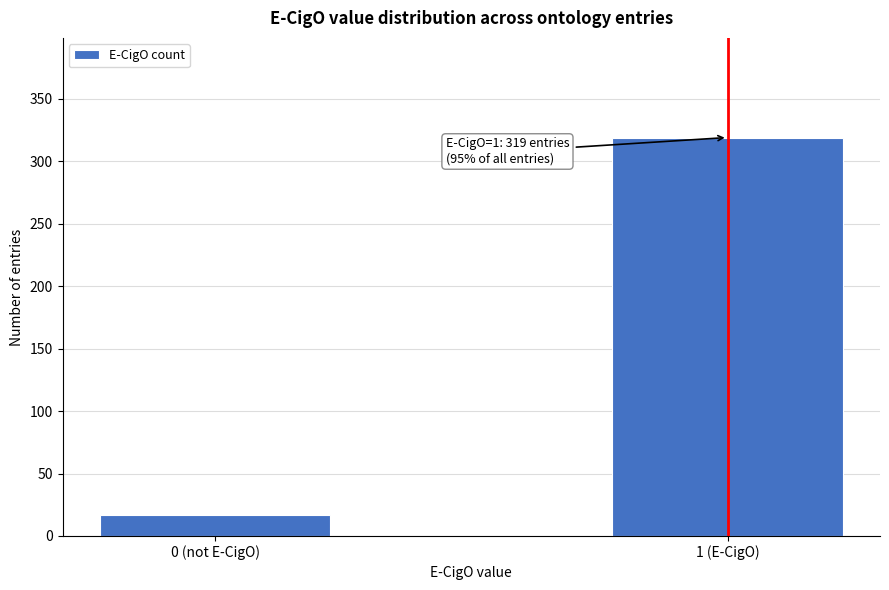

Reading right to left, extract all data points from this chart.

1 (E-CigO)=319	0 (not E-CigO)=17